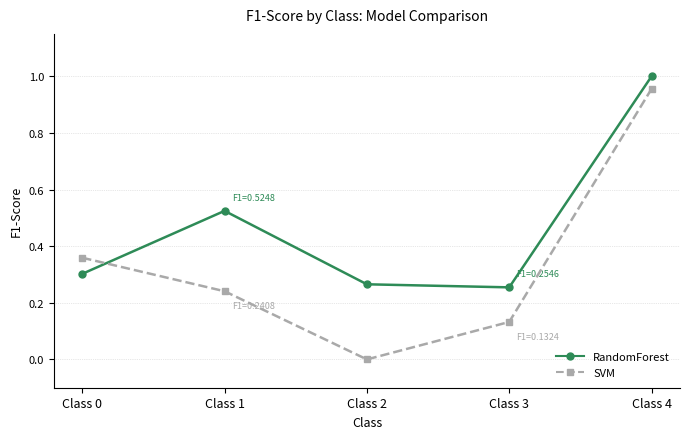

Where is the first local minimum for RandomForest?

Class 3